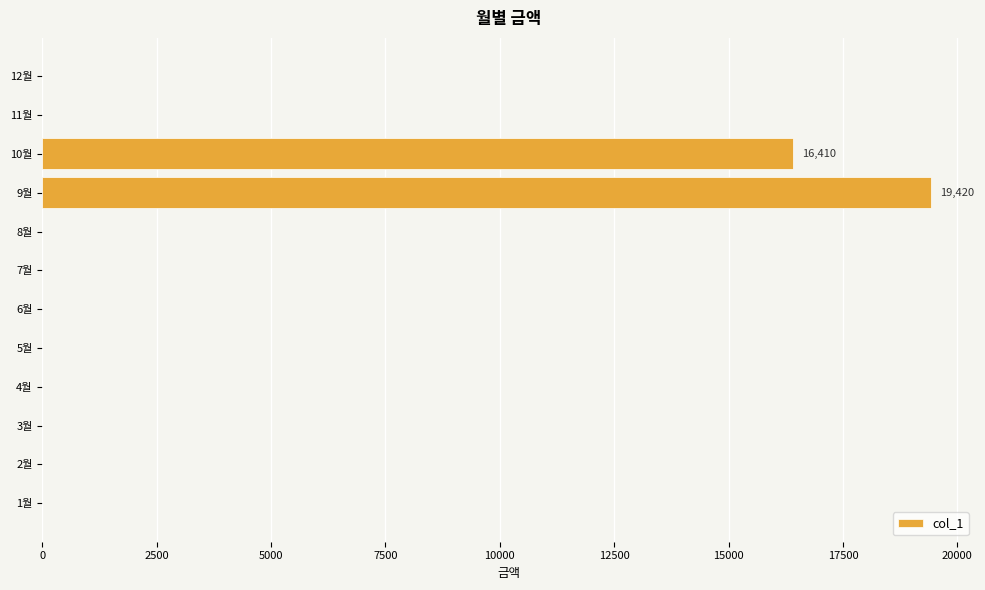

Reading bottom to top, transcribe all the data shown in this chart.

1월=0	2월=0	3월=0	4월=0	5월=0	6월=0	7월=0	8월=0	9월=19420	10월=16410	11월=0	12월=0